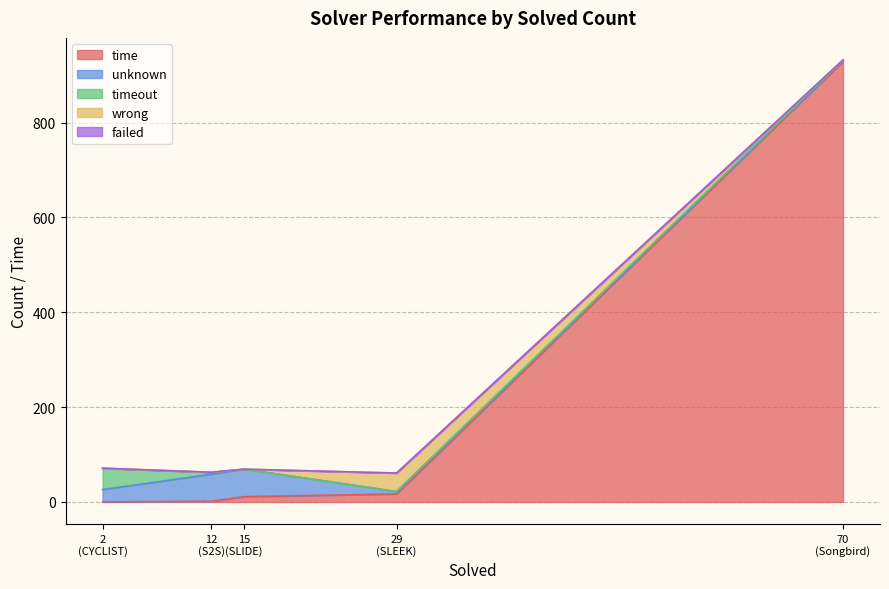

Is it true that failed equals 0.0 at Songbird?

True